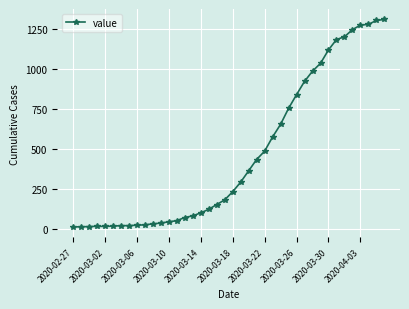

What is the greatest value displayed?

1312